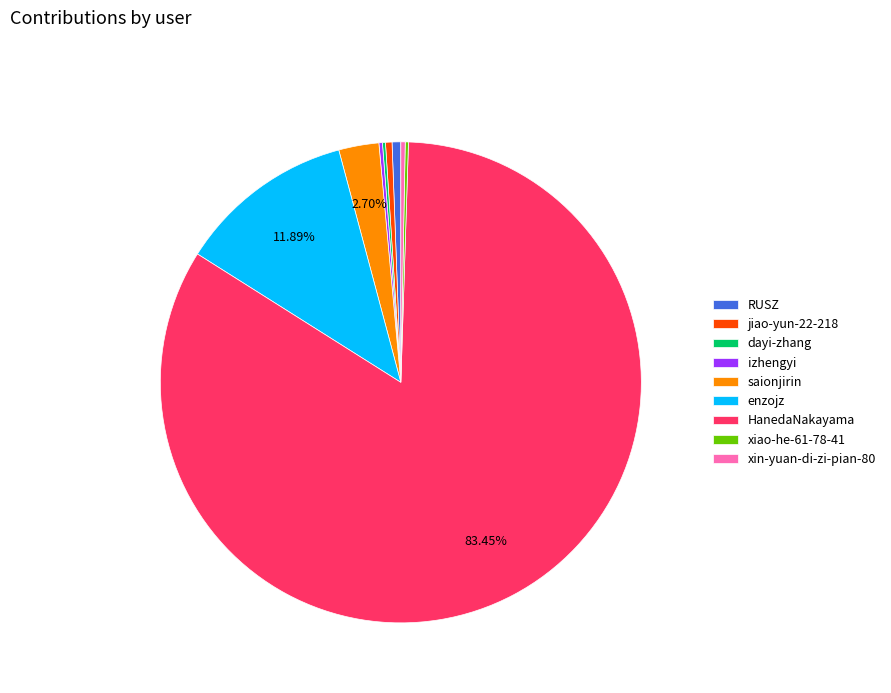

To the nearest percent, what is the difference between the largest and smallest slice percentages?

83%